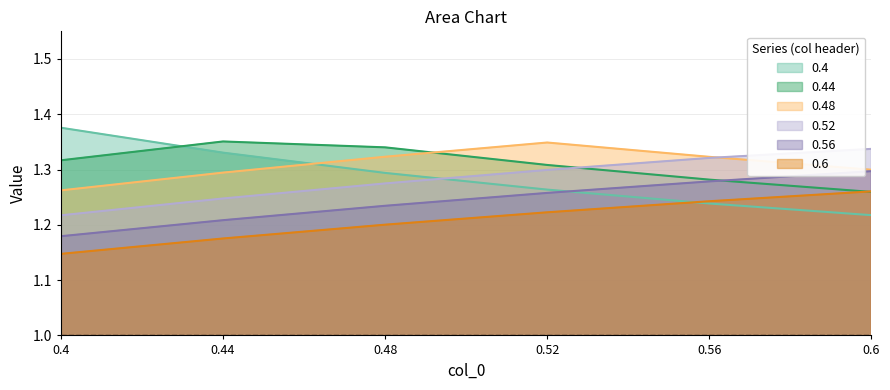

Reading right to left, what are all the values shown in this chart?

0.4: 1.2	1.2	1.3	1.3	1.3	1.4
0.44: 1.3	1.3	1.3	1.3	1.4	1.3
0.48: 1.3	1.3	1.3	1.3	1.3	1.3
0.52: 1.3	1.3	1.3	1.3	1.2	1.2
0.56: 1.3	1.3	1.3	1.2	1.2	1.2
0.6: 1.3	1.2	1.2	1.2	1.2	1.1